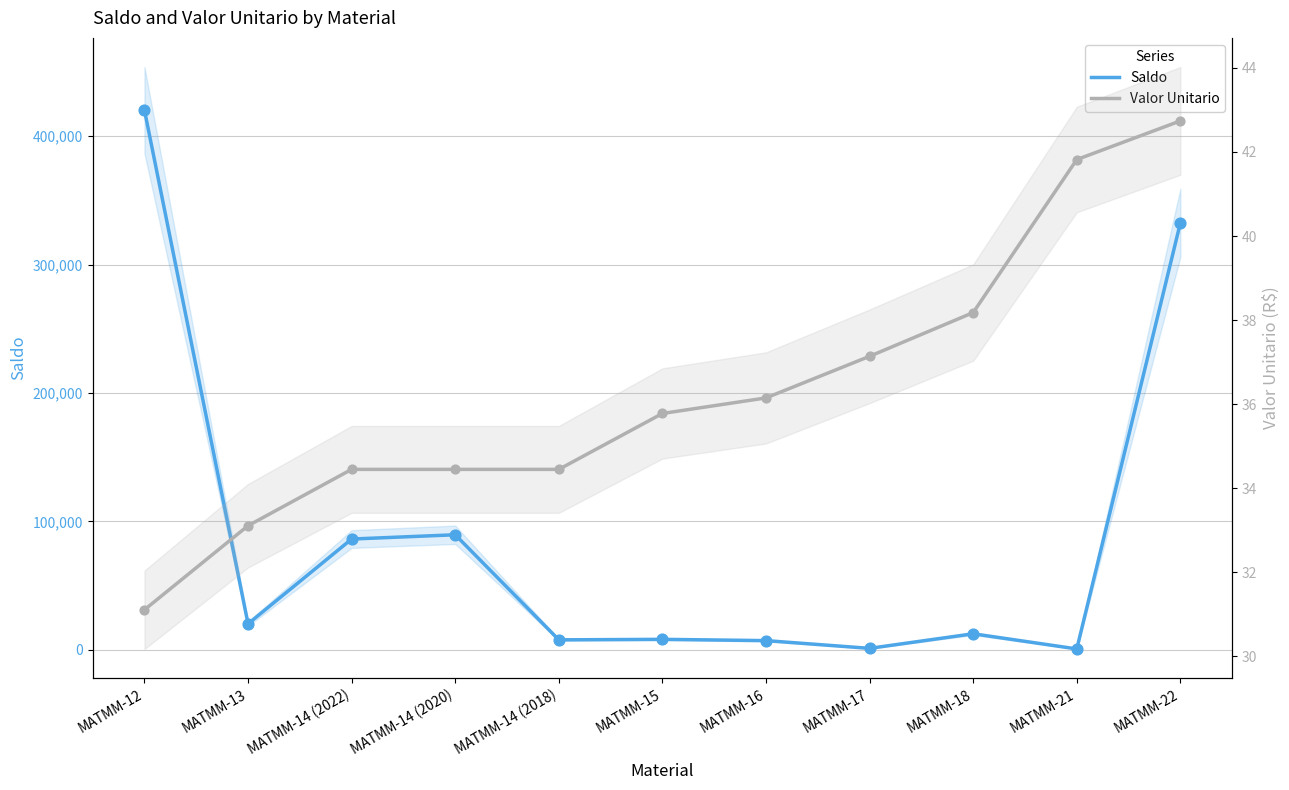

At which category is the sum across all series the highest?

MATMM-12